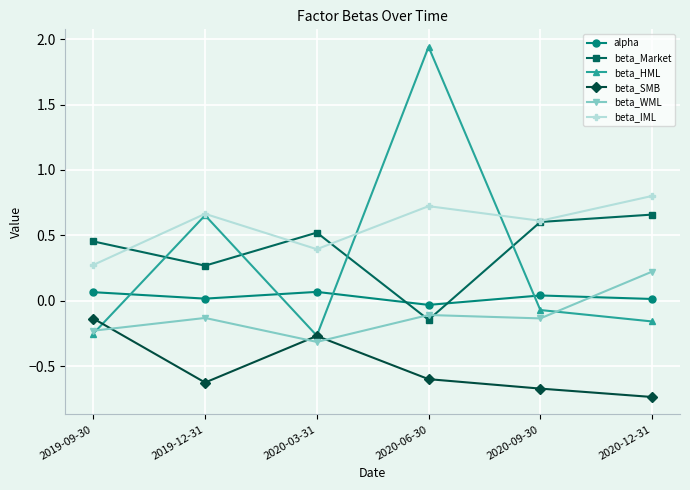

What is the difference between the maximum and minimum values in the beta_Market series?

0.8